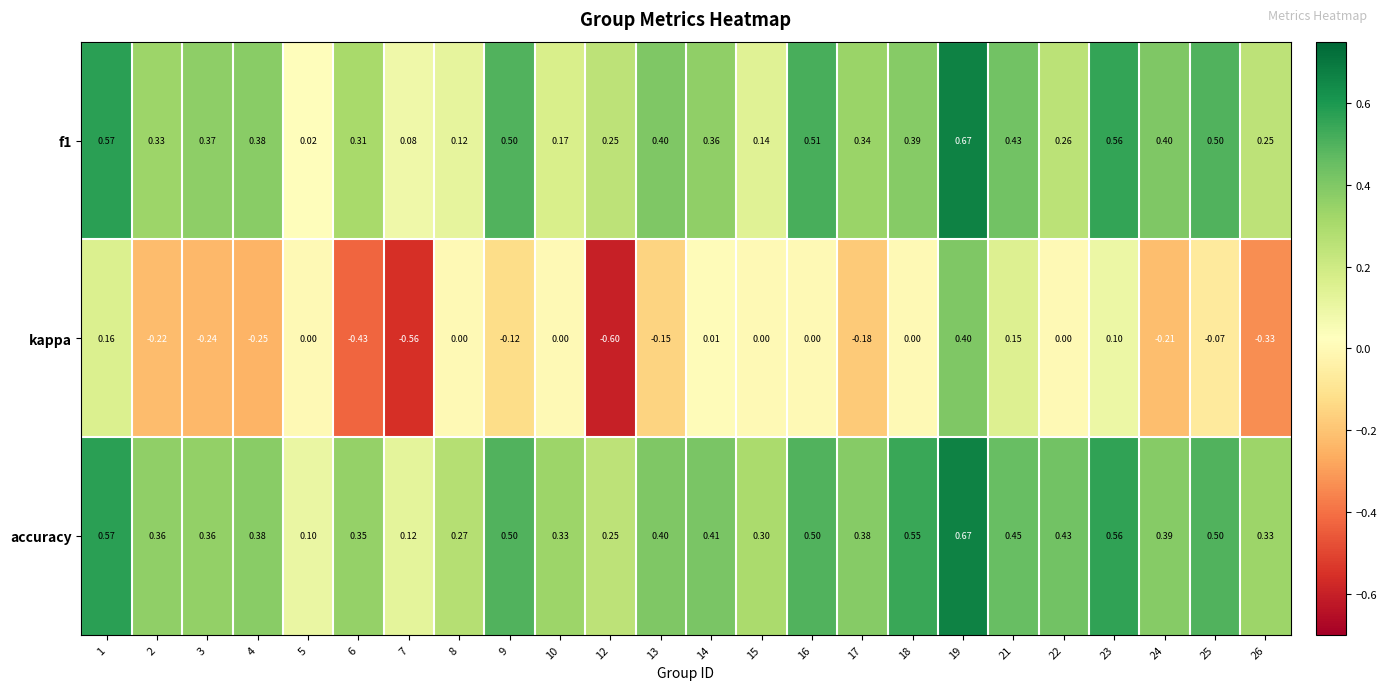

Which category has the highest value across all series?

19